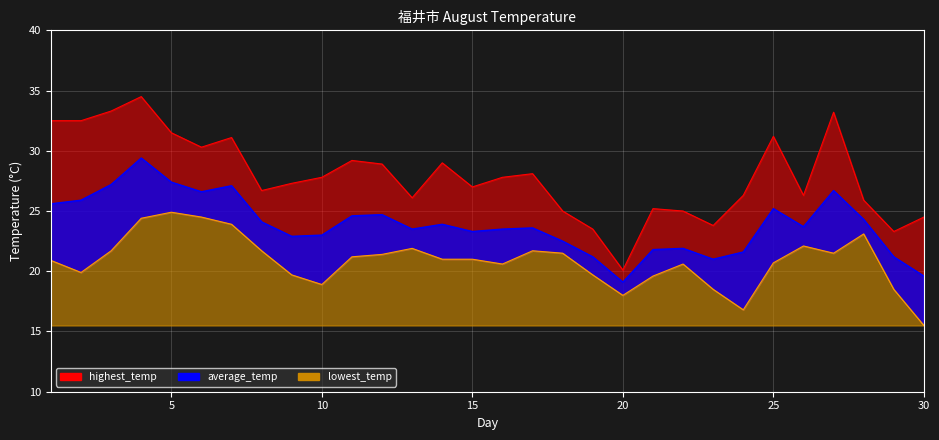

List the series in order of their peak value, lowest first.

lowest_temp, average_temp, highest_temp